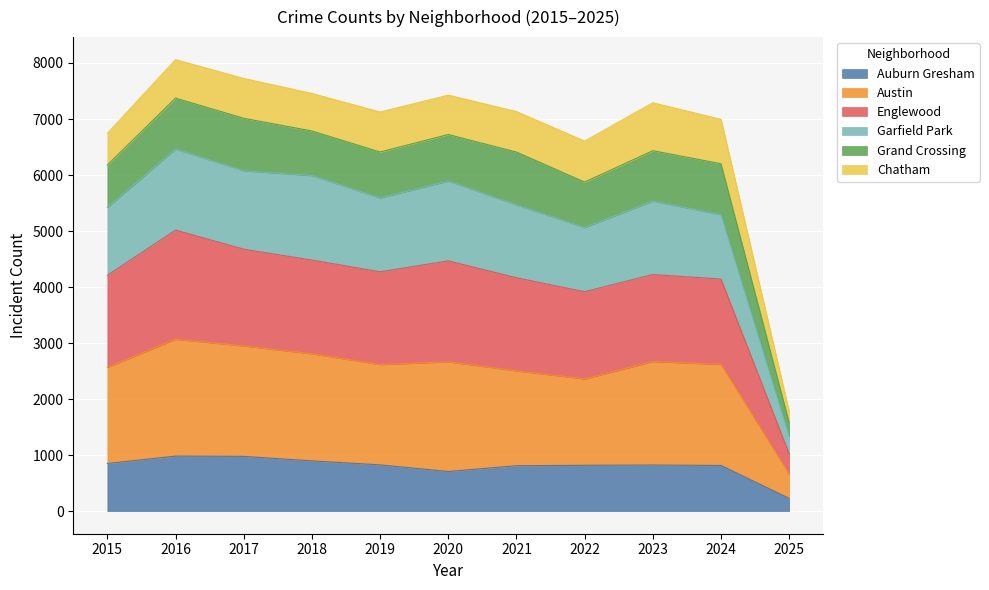

At which label does Austin reach its peak?

2016